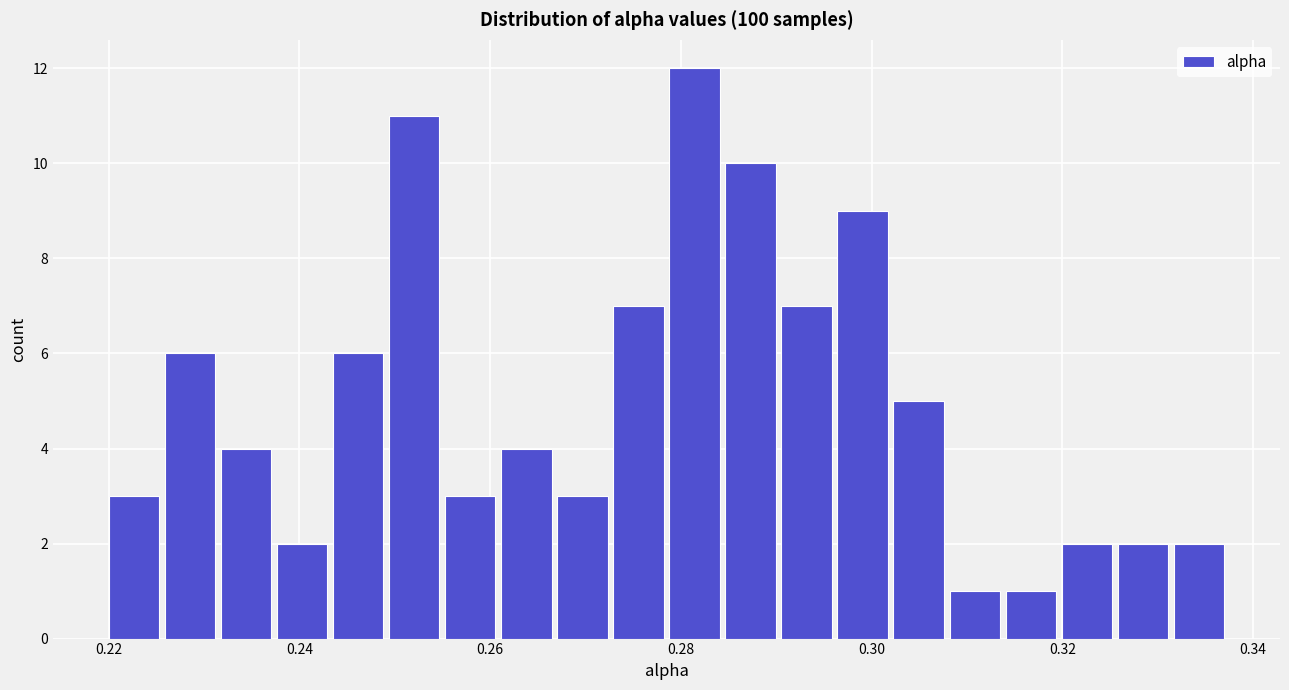

Read against the x-axis, roughly where is the centre of the tallest bar?

0.282